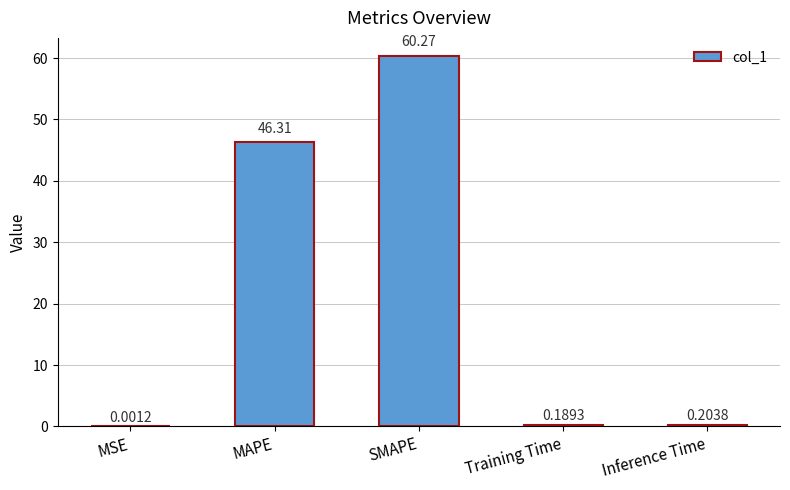

Between SMAPE and Training Time, which is larger?

SMAPE